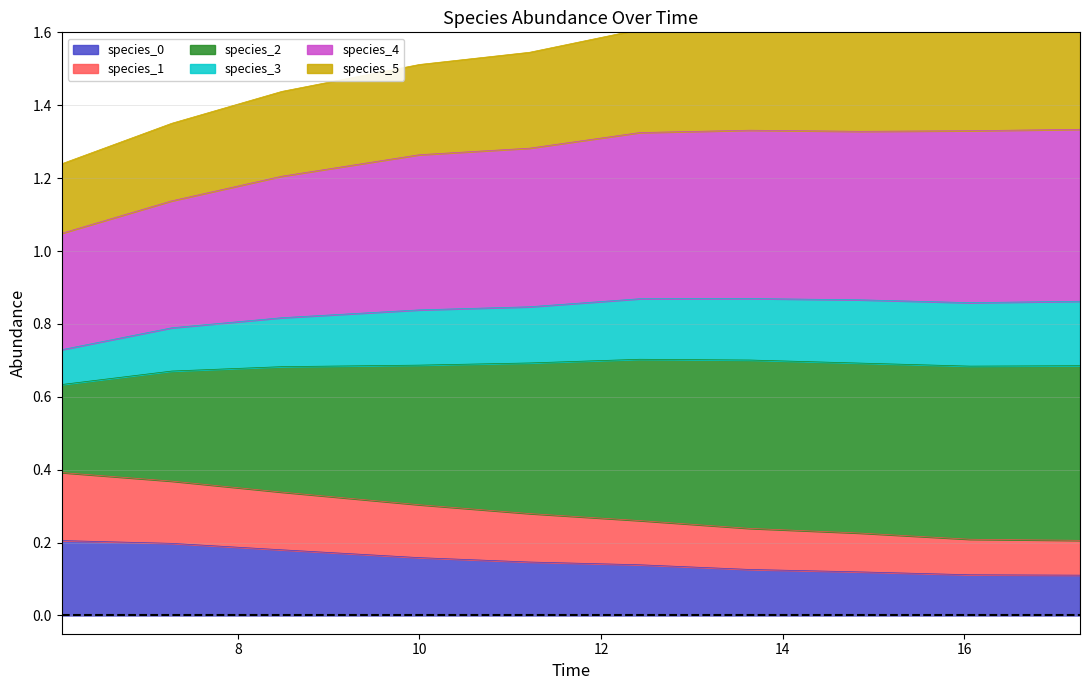

Count the species_1 values in the range 0 to 1.

10